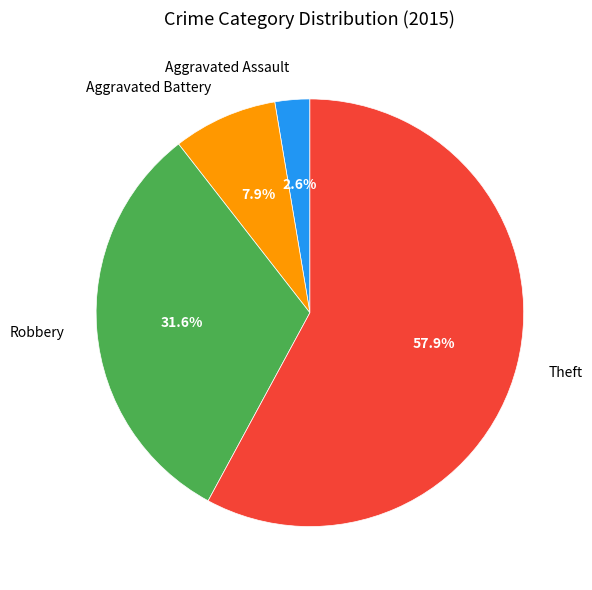

Is it true that Aggravated Battery is 1% of the pie?

False